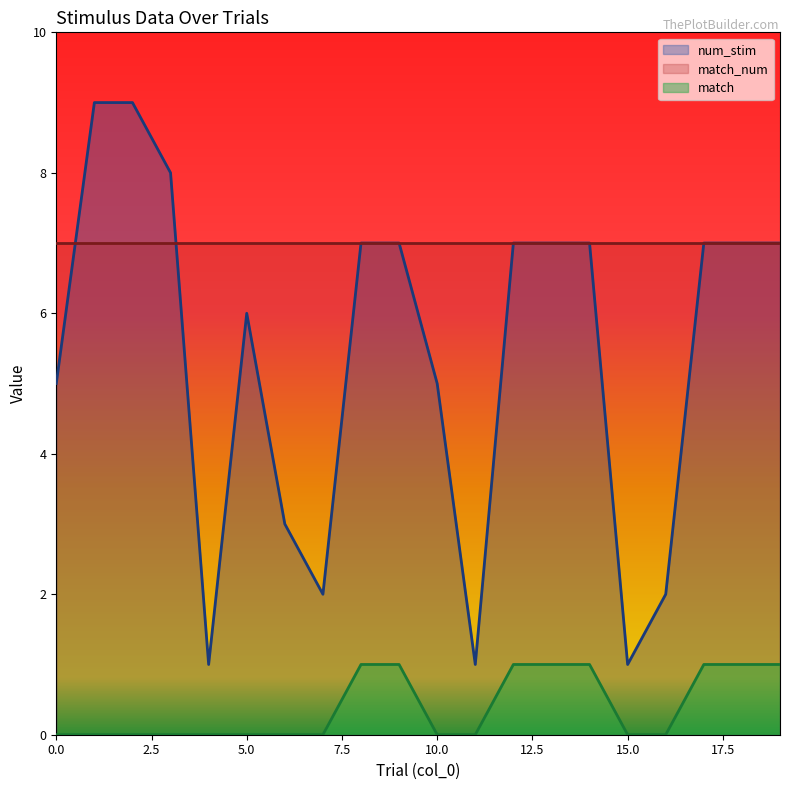

List the labels in order of match value, largest first.

8, 9, 12, 13, 14, 17, 18, 19, 0, 1, 2, 3, 4, 5, 6, 7, 10, 11, 15, 16